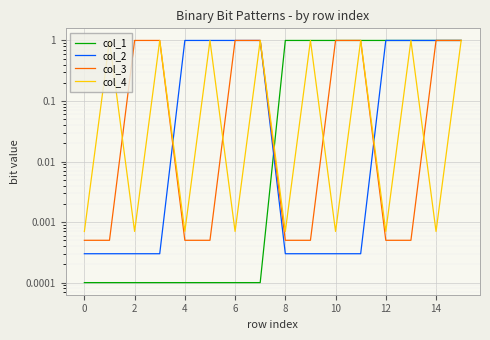

True or false: col_1 and col_2 intersect in this chart.

True